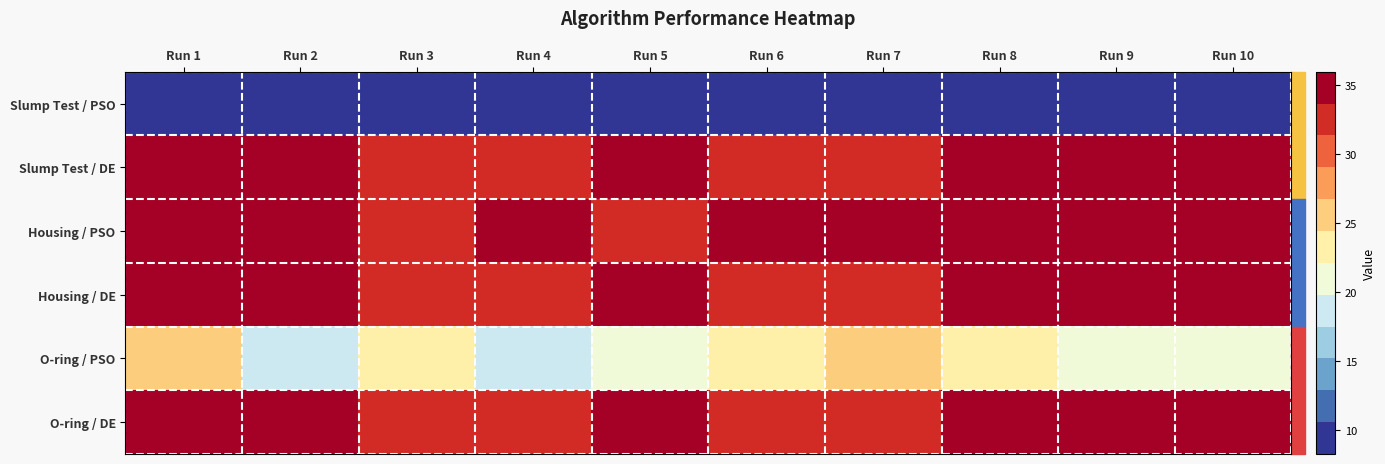

At which category does the chart reach its peak across all series?

Run 8